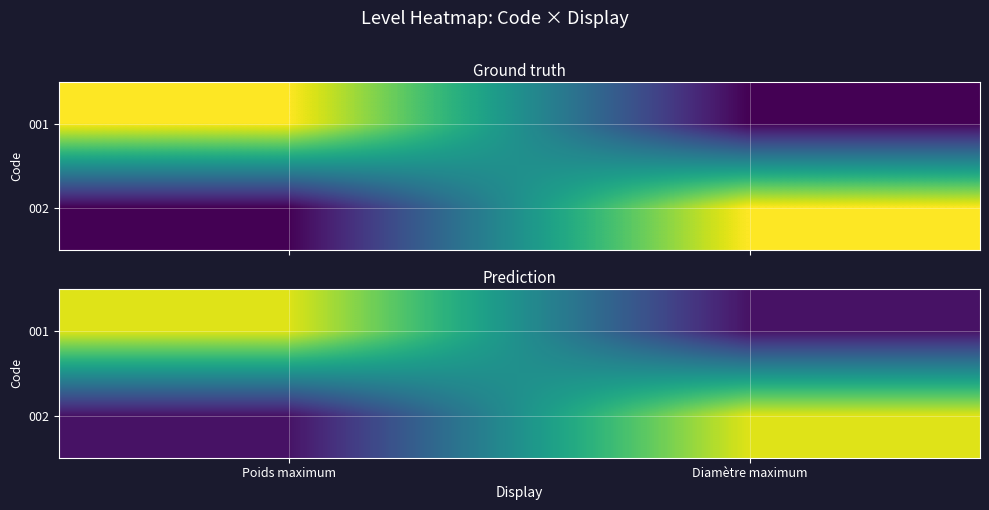

At which category does the chart reach its minimum across all series?

Diamètre maximum